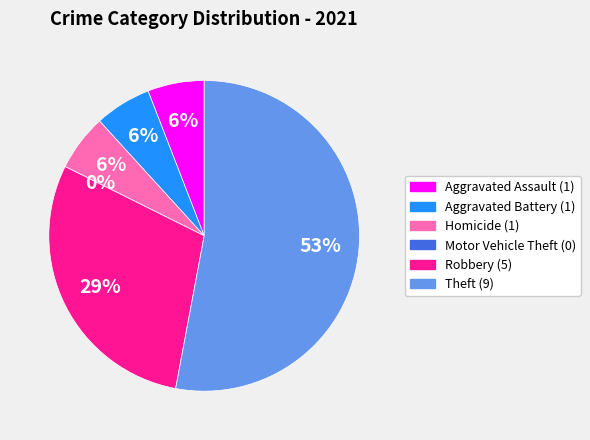

What percentage is the Theft slice, to the nearest percent?

53%